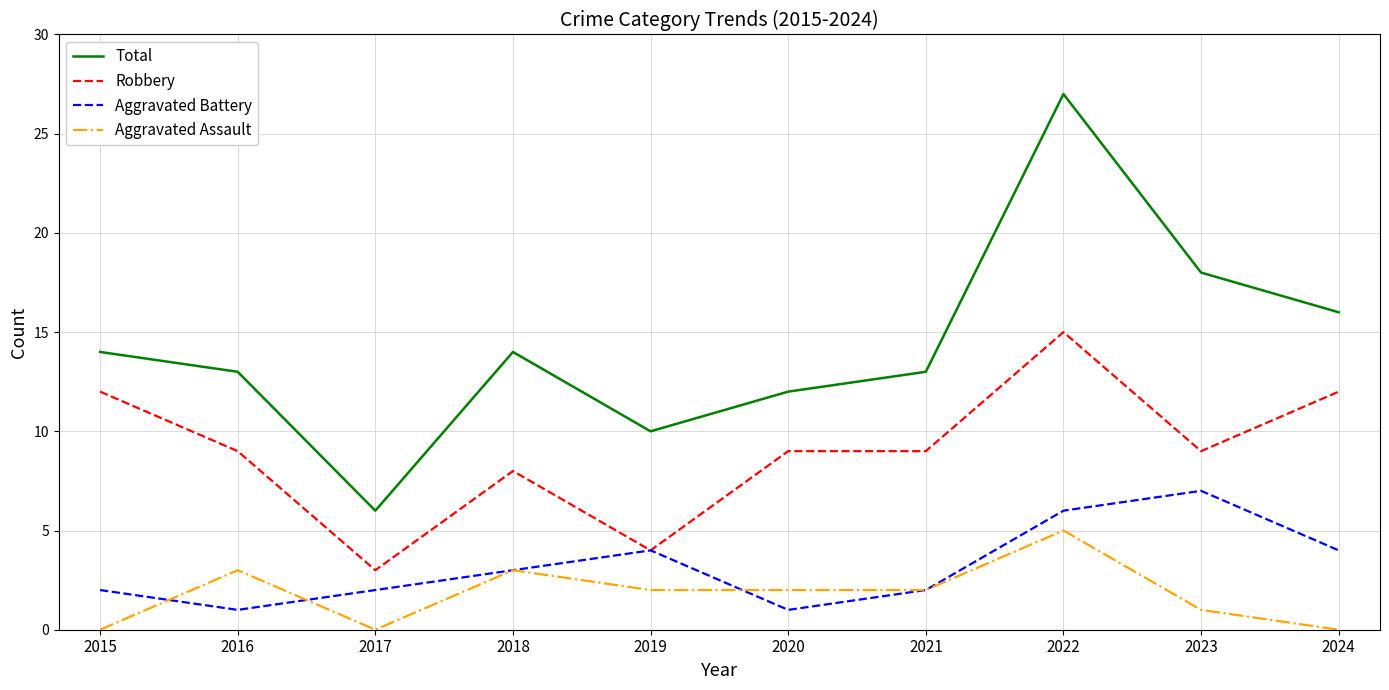

Does the chart display data point markers on the line(s)?

No